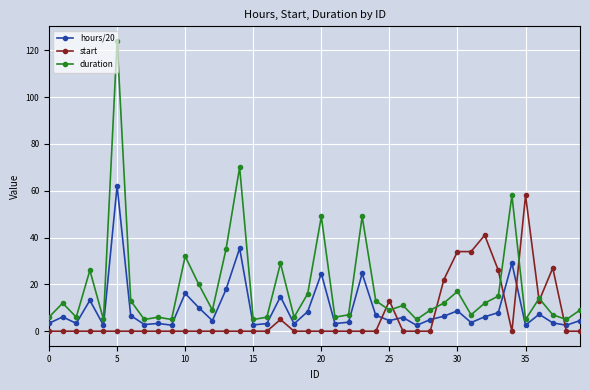

True or false: duration and hours/20 intersect in this chart.

False